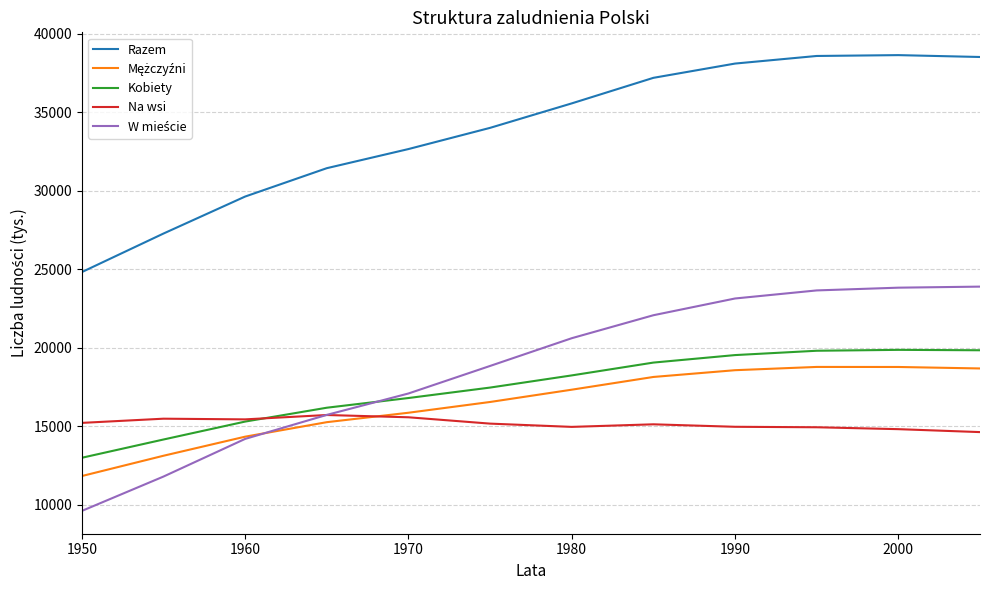

True or false: Razem and Na wsi intersect in this chart.

False